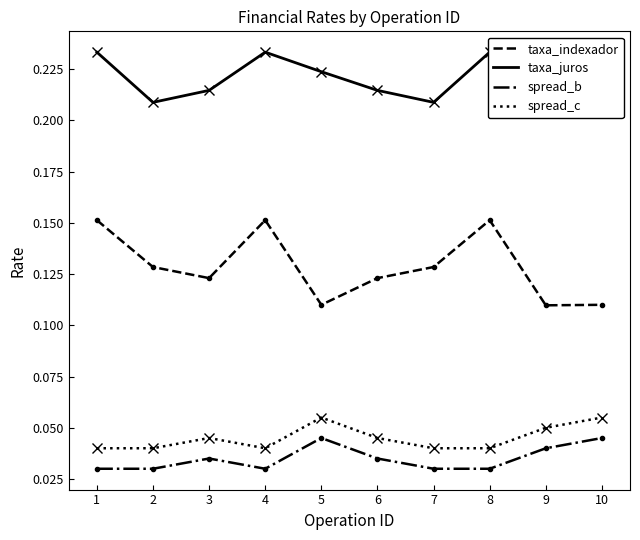

What is the average value of the taxa_juros series?

0.2